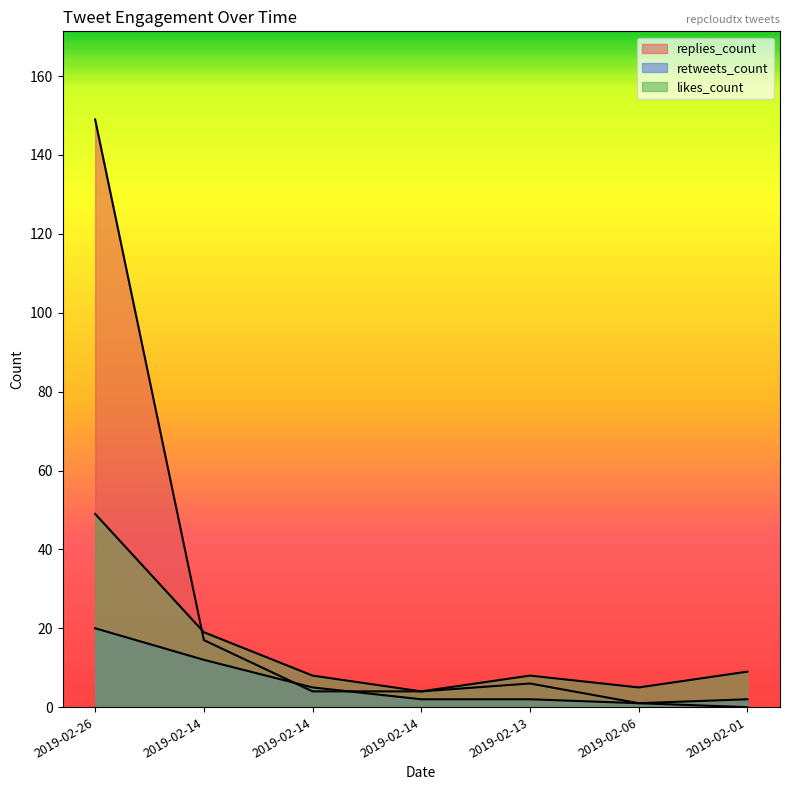

How many data points in likes_count are above 8?

3